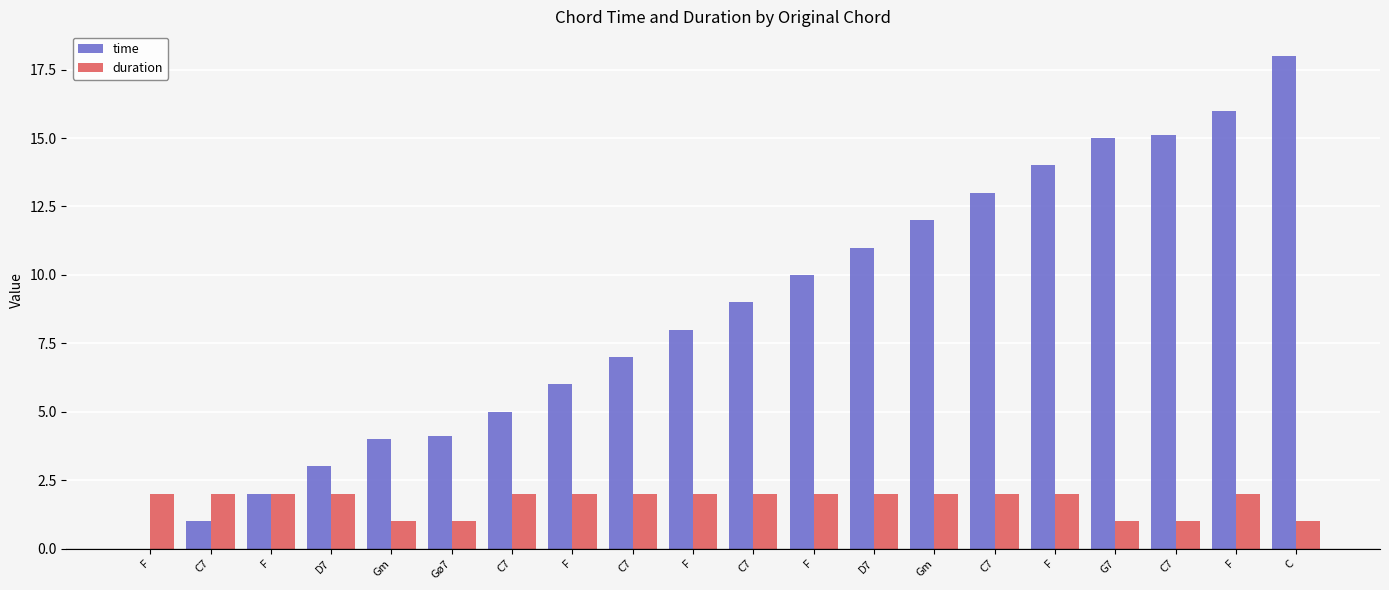

How many groups of bars are there?

20